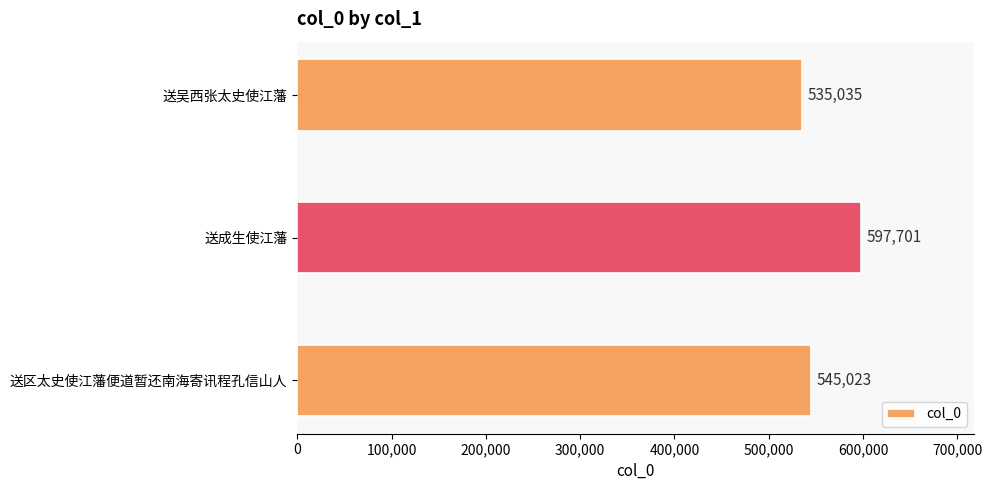

Where is the data nearest to the value 566368?

送区太史使江藩便道暂还南海寄讯程孔信山人